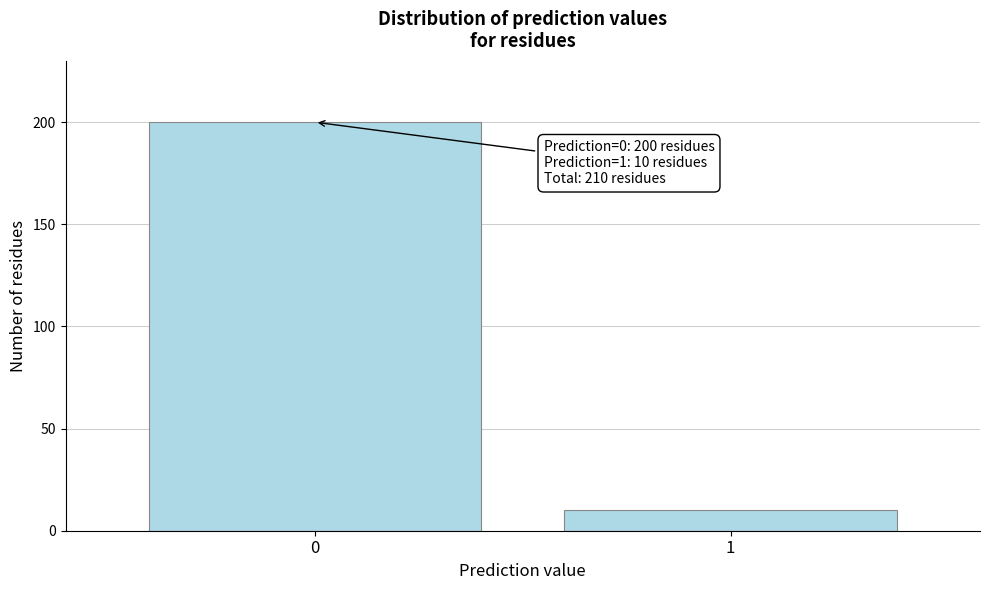

Reading left to right, what are all the values shown in this chart?

0=200	1=10